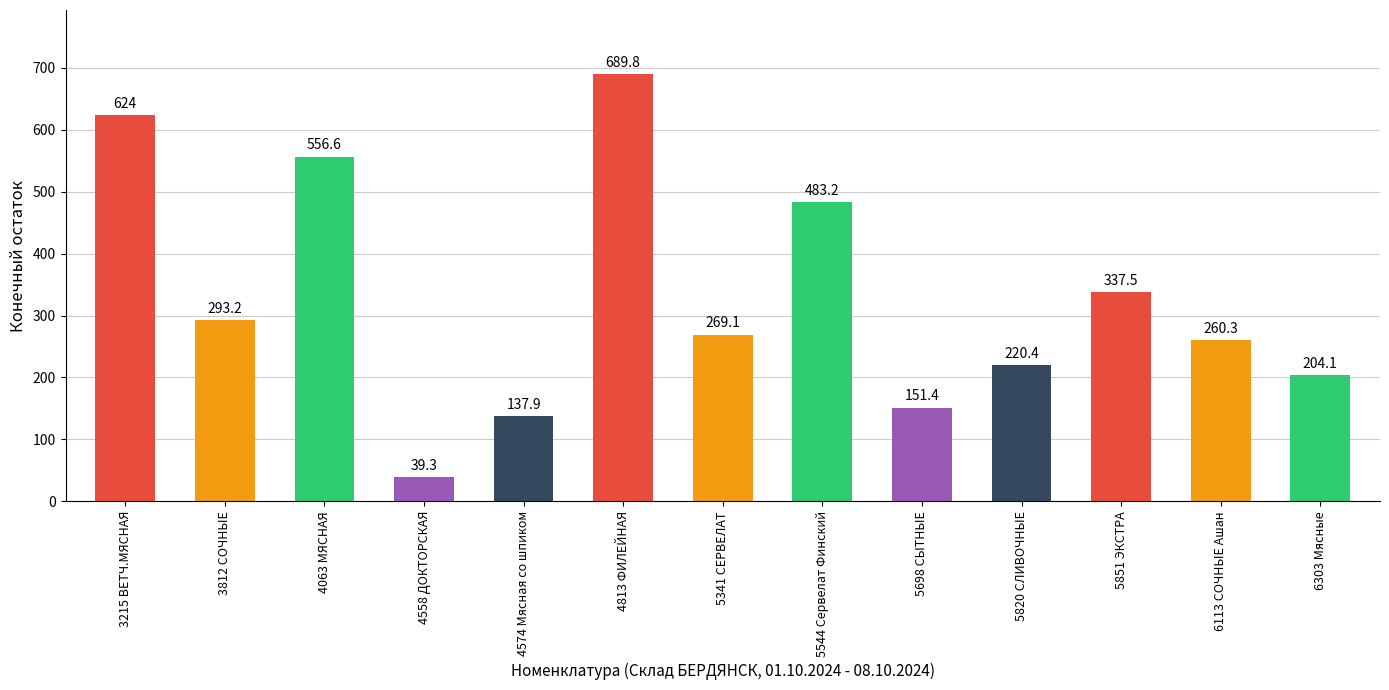

How many bars are there in total?

13